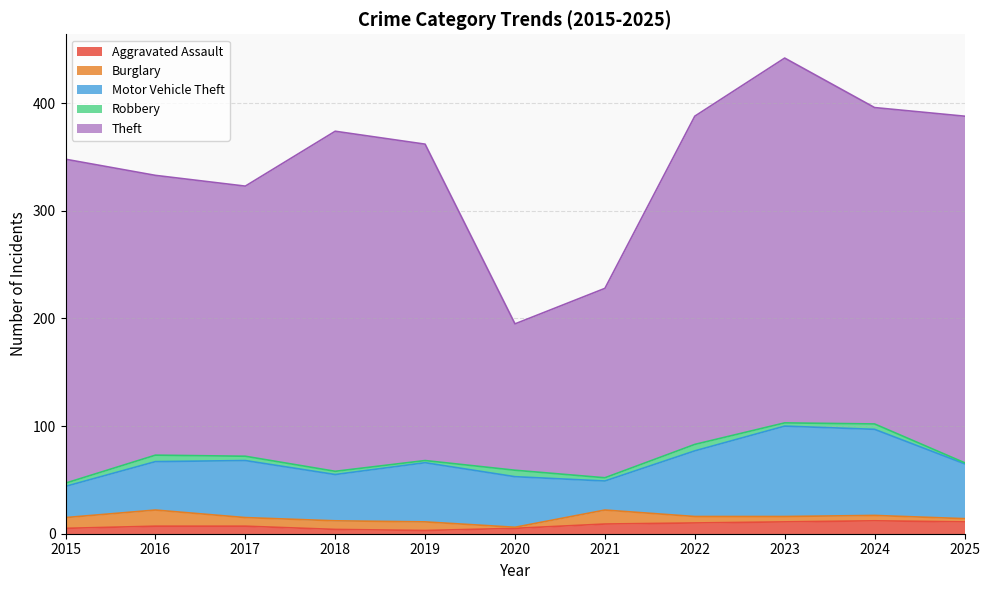

True or false: Burglary and Robbery intersect in this chart.

True